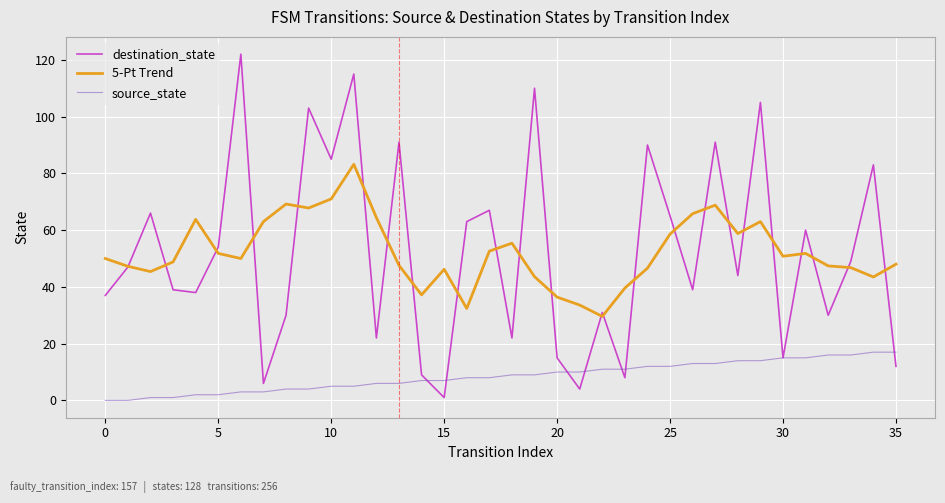

What is the maximum value for source_state?

17.0